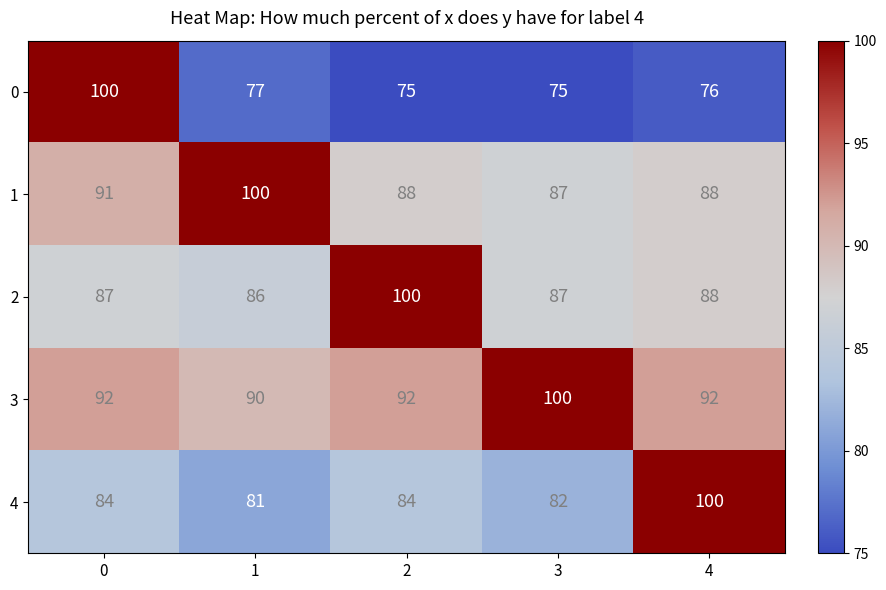

What is the maximum value shown in the chart?

100